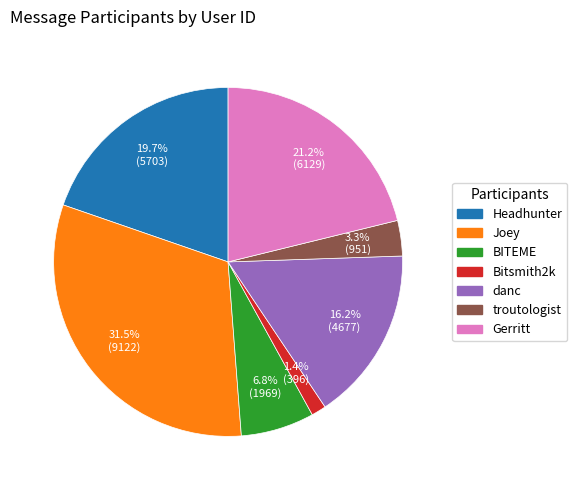

To the nearest percent, what percentage of the pie is Headhunter?

20%